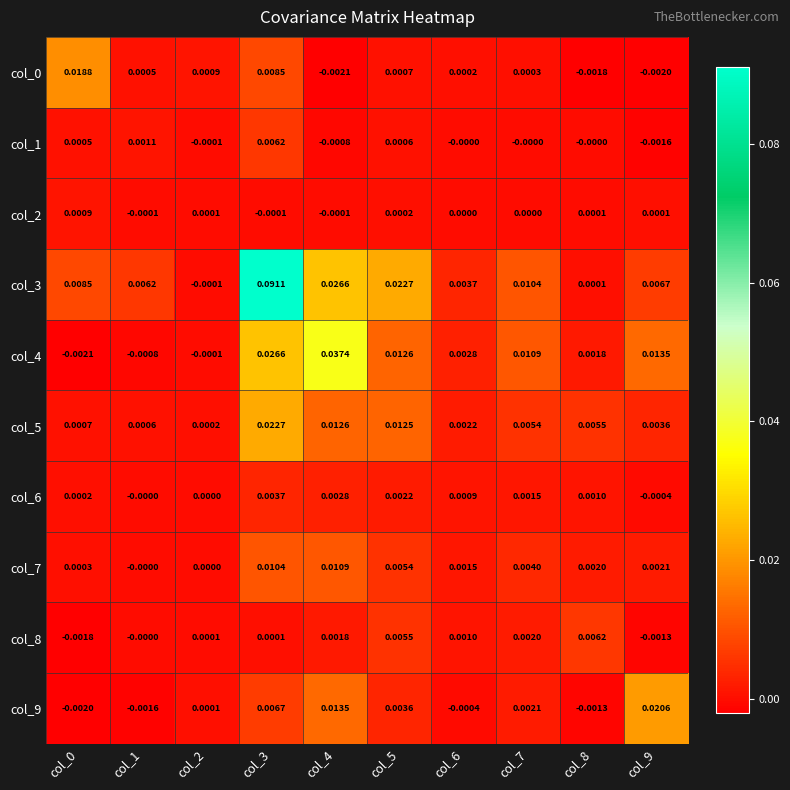

Rank the series at col_9 from highest to lowest value.

col_9, col_4, col_3, col_5, col_7, col_2, col_6, col_8, col_1, col_0